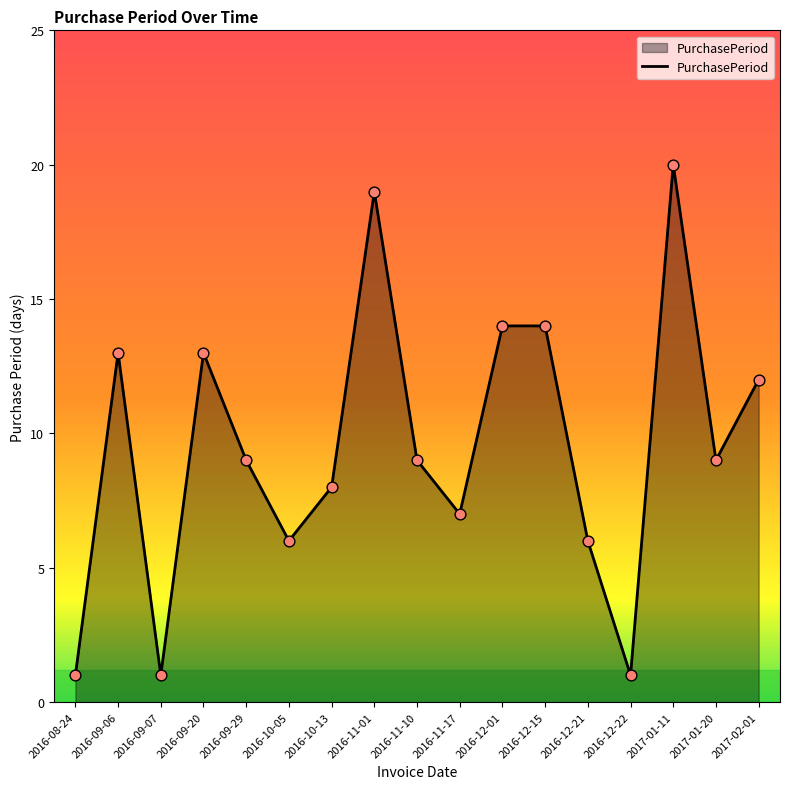

Approximately how many times larger is the value at 2016-09-20 compared to 2016-09-06?

1.0